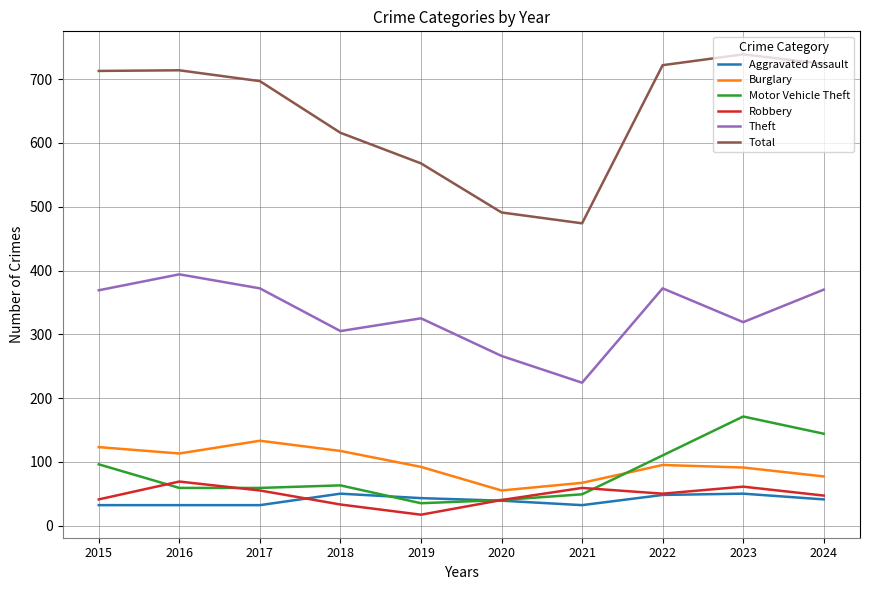

How many categories are shown in the chart?

10